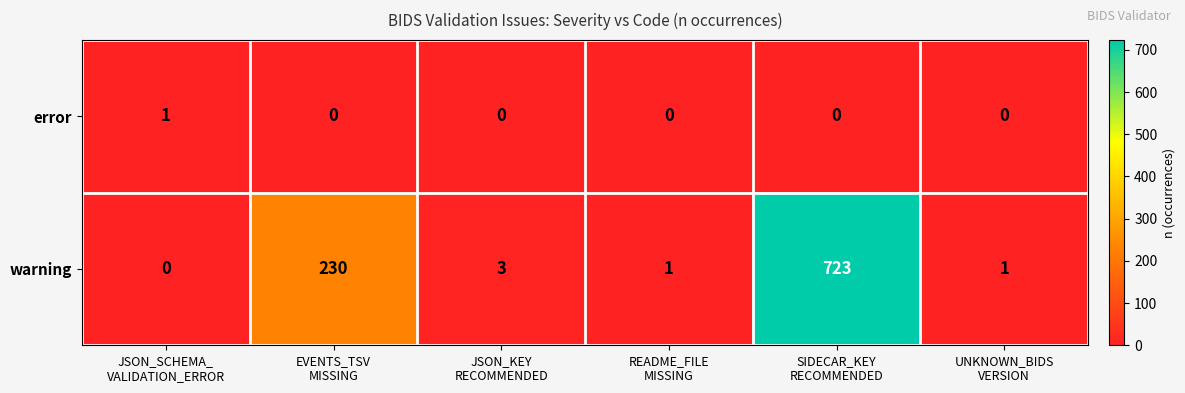

How many error values are between 0 and 1?

6